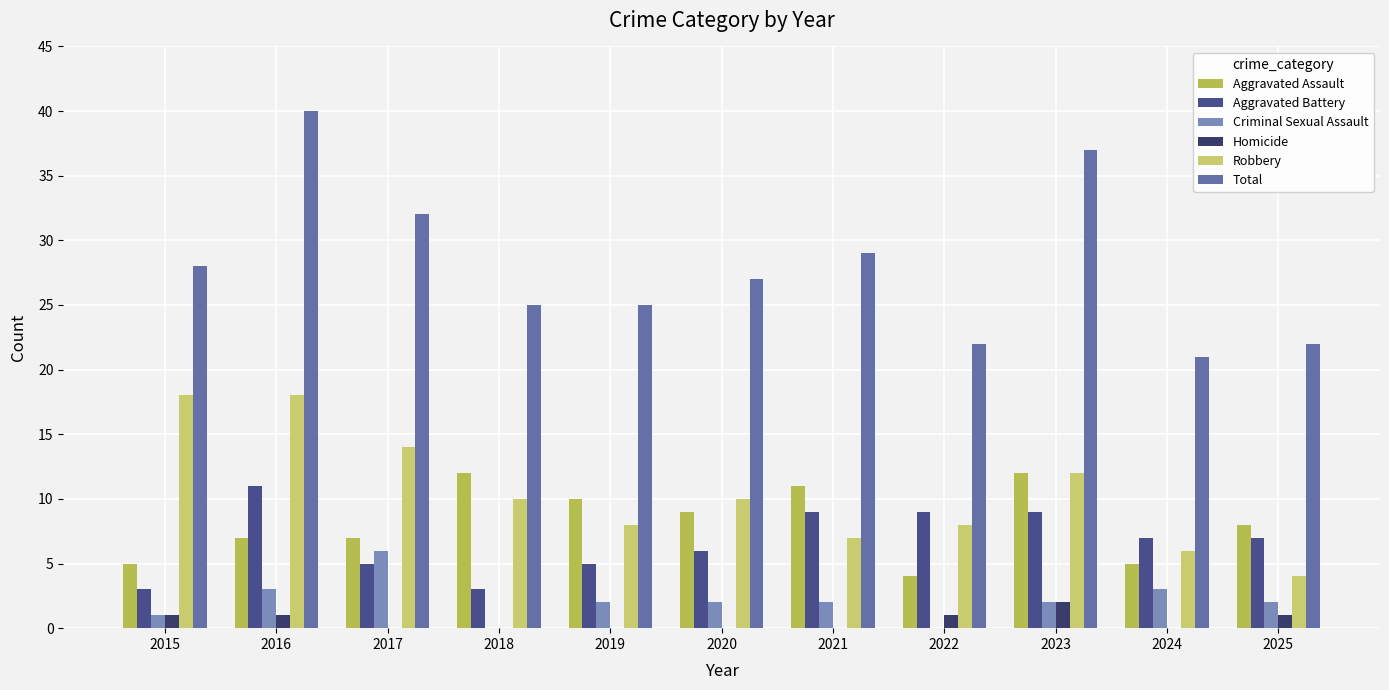

What is the sum of all Homicide values?

6